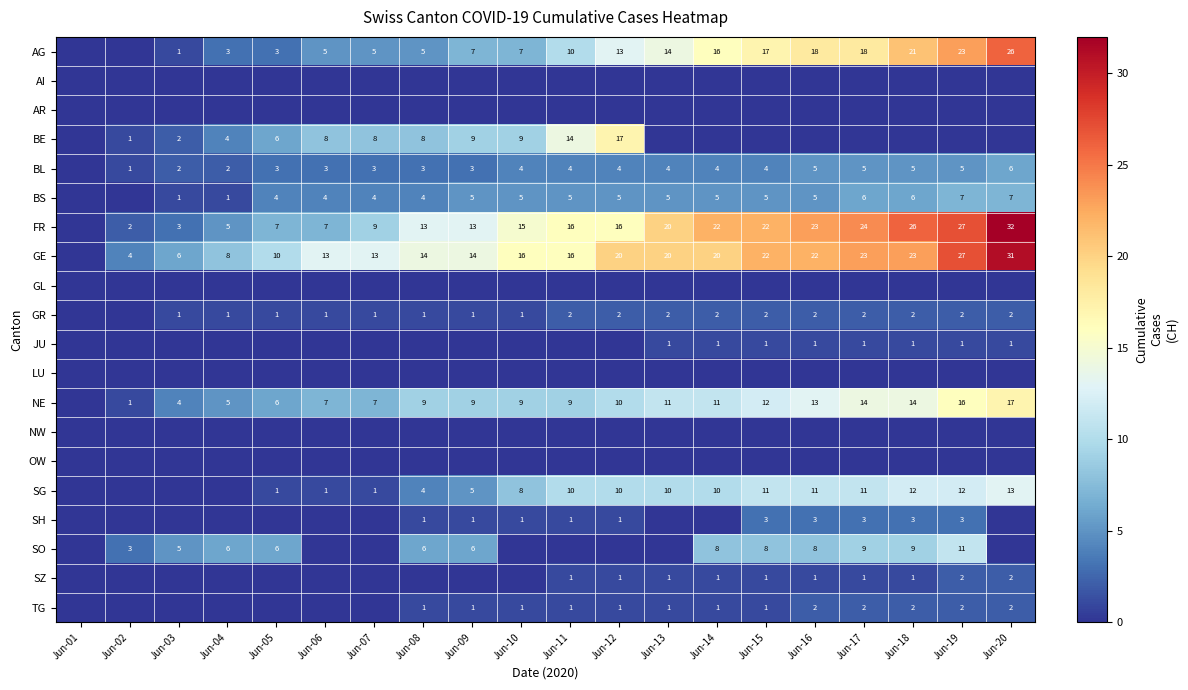

Is the value of TG at Jun-10 greater than the value of SH at Jun-17?

No